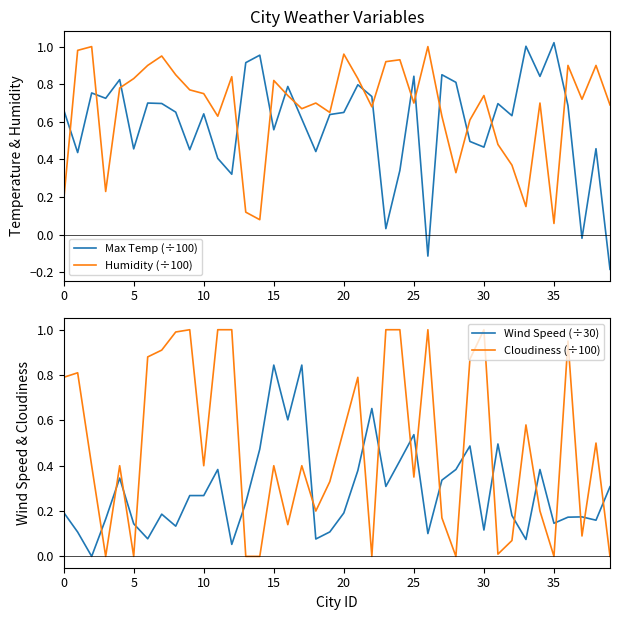

In Humidity (÷100), how many points are lower than both neighbors (excluding endpoints)?

11